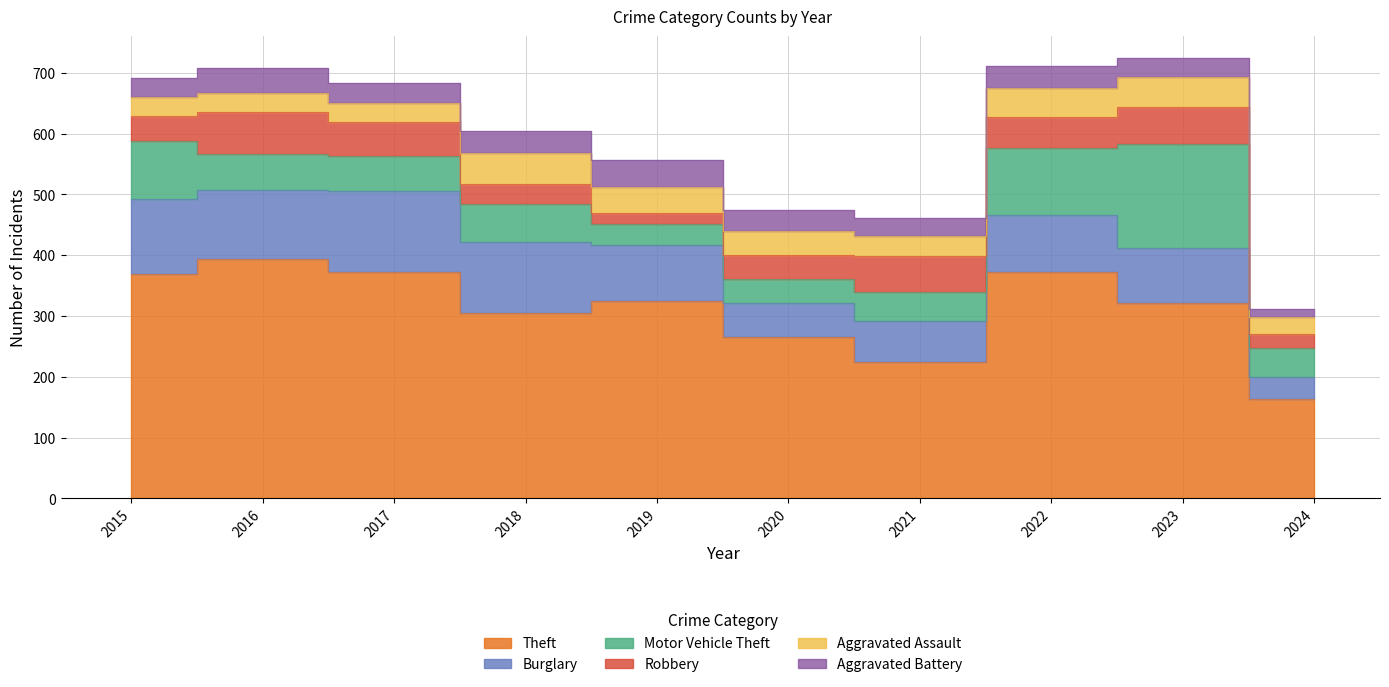

What is the value of the Robbery point at the 10th from the left?

23